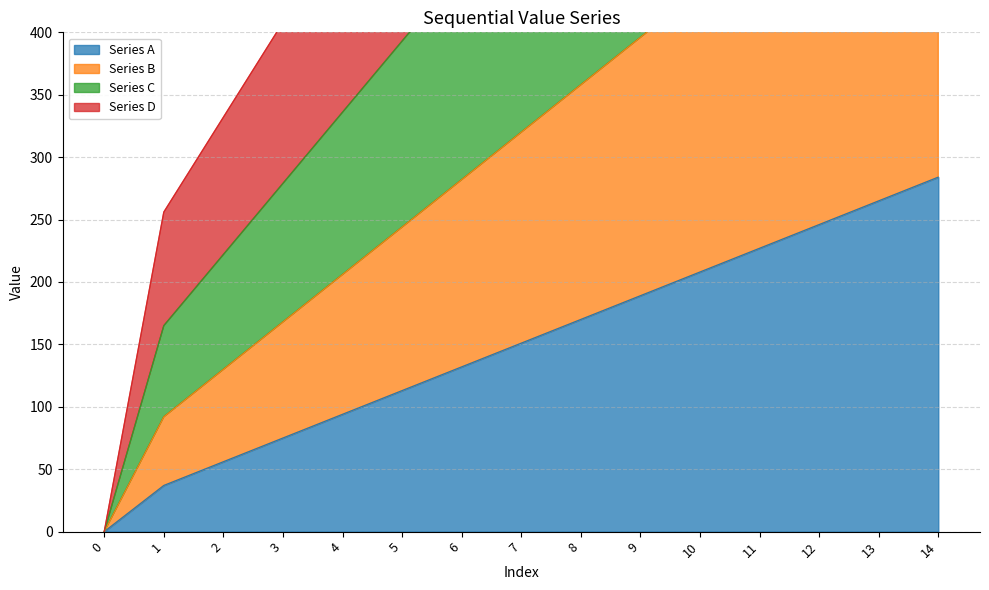

True or false: Series C and Series A cross at least once.

False